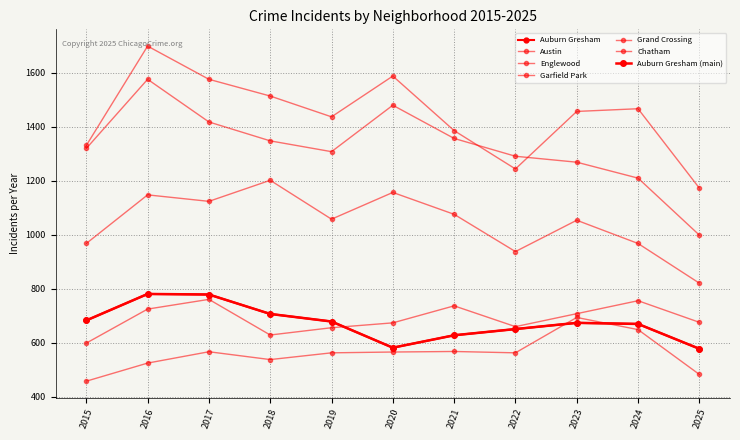

The Grand Crossing series shows 676 at 2025. True or false?

True